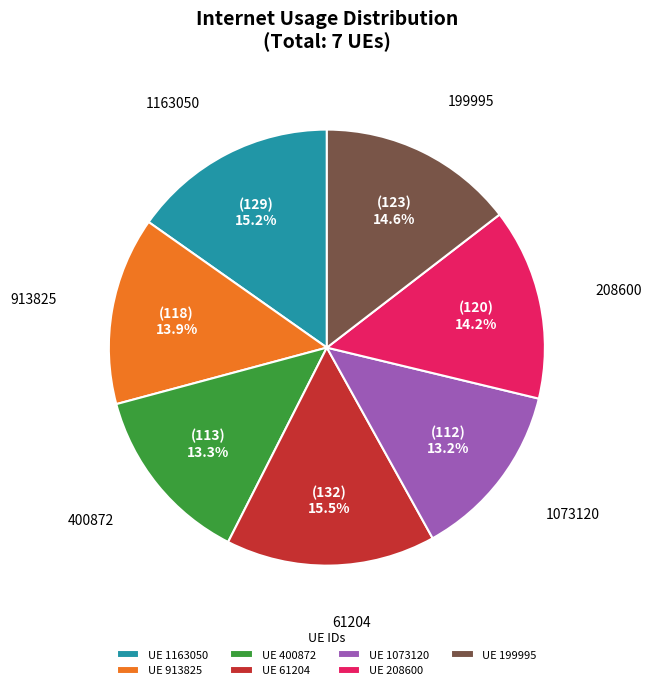

What percentage do UE 913825 and UE 208600 together represent?

28.1%